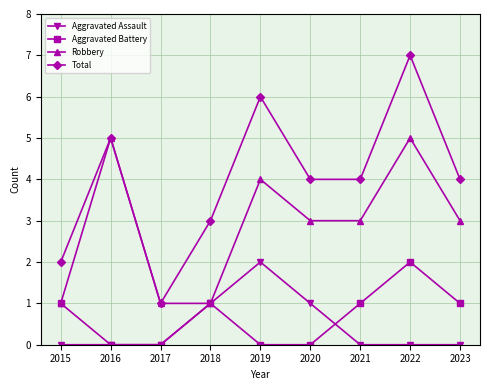

Which category has the highest value in the Aggravated Battery series?

2022